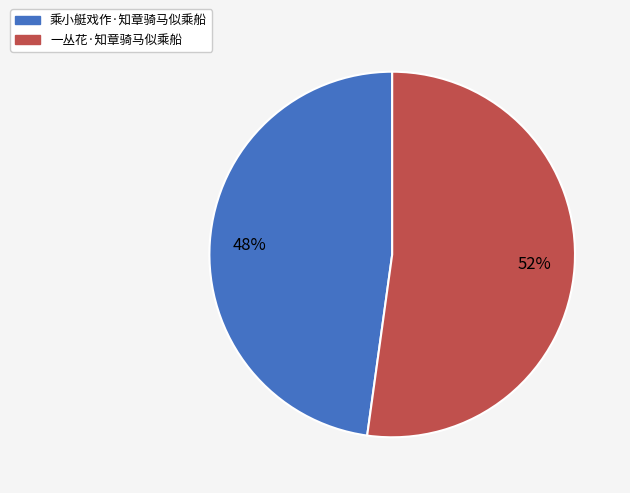

Is there any slice that represents more than half of the pie?

Yes